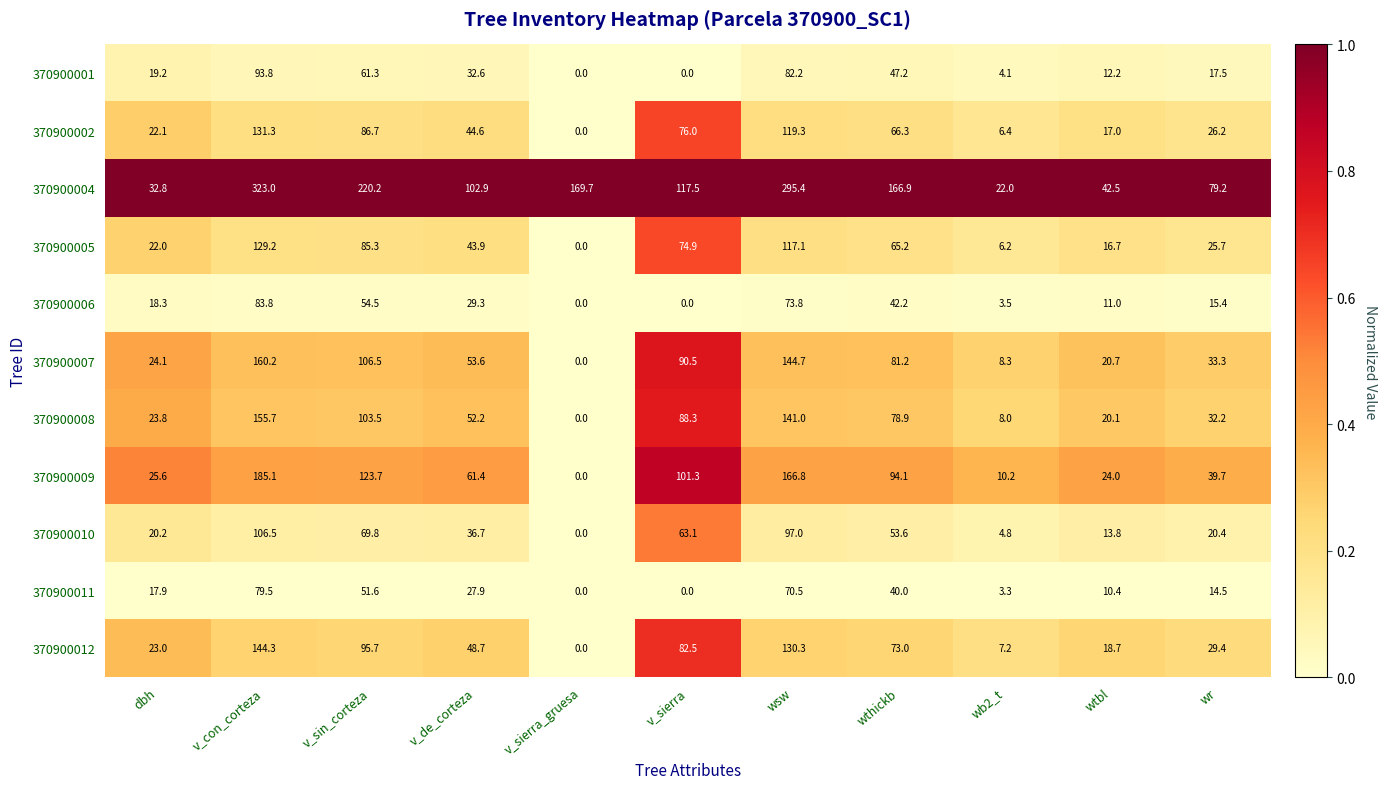

Rank the series by their maximum value, from lowest to highest.

370900011, 370900006, 370900001, 370900010, 370900005, 370900002, 370900012, 370900008, 370900007, 370900009, 370900004